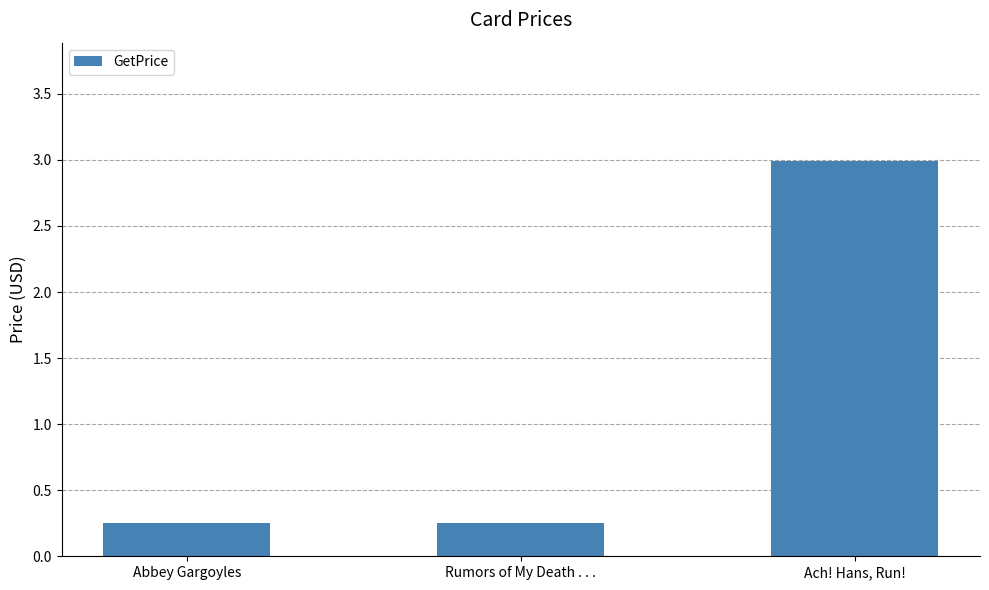

Between Ach! Hans, Run! and Abbey Gargoyles, which is larger?

Ach! Hans, Run!